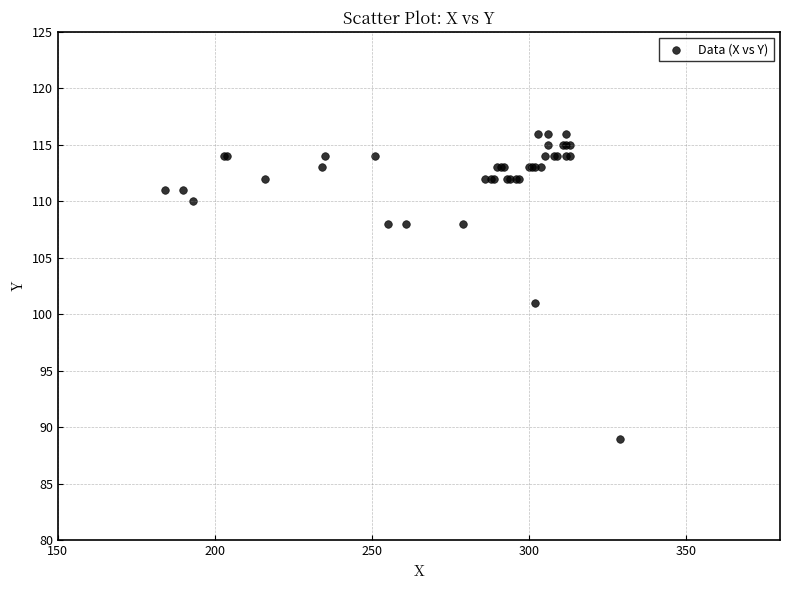

What Y value in the scatter plot is closest to 102?

101